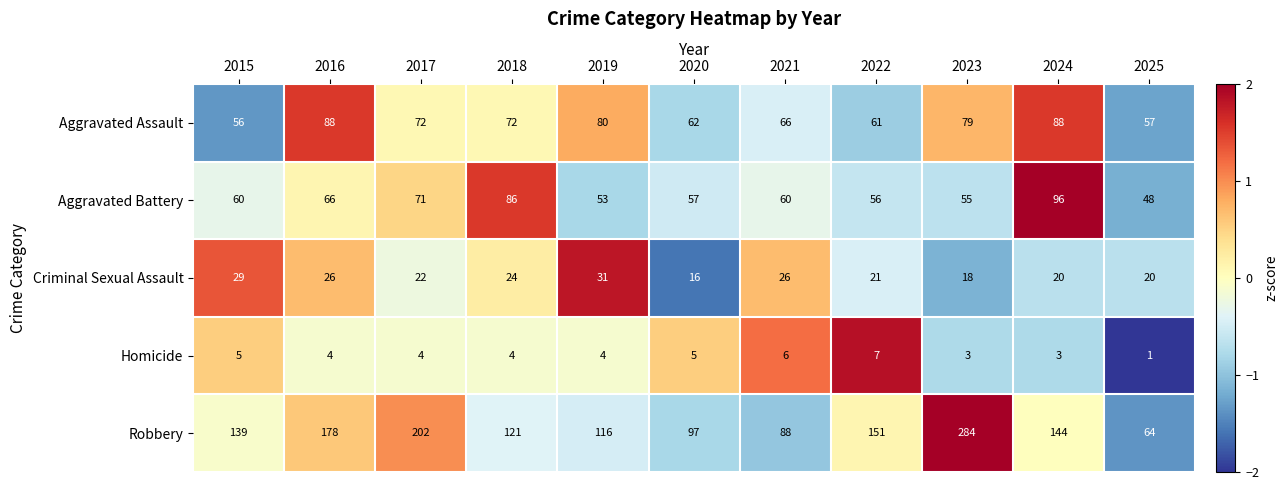

Between 2016 and 2021, which series saw the biggest shift?

Robbery